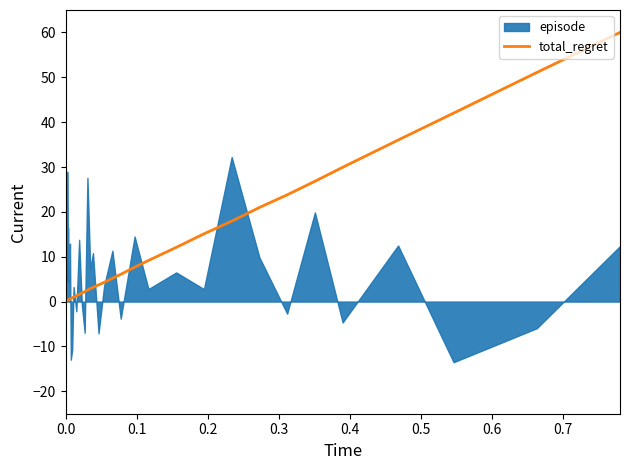

What is the value of the 38th point from the left?

42.0